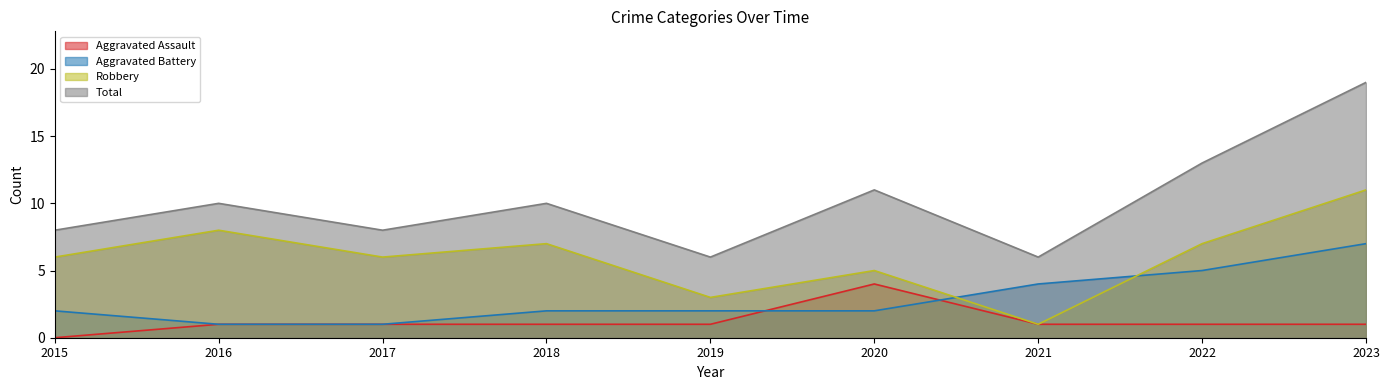

Between which two adjacent categories do Aggravated Assault and Aggravated Battery first intersect?

2019 and 2020